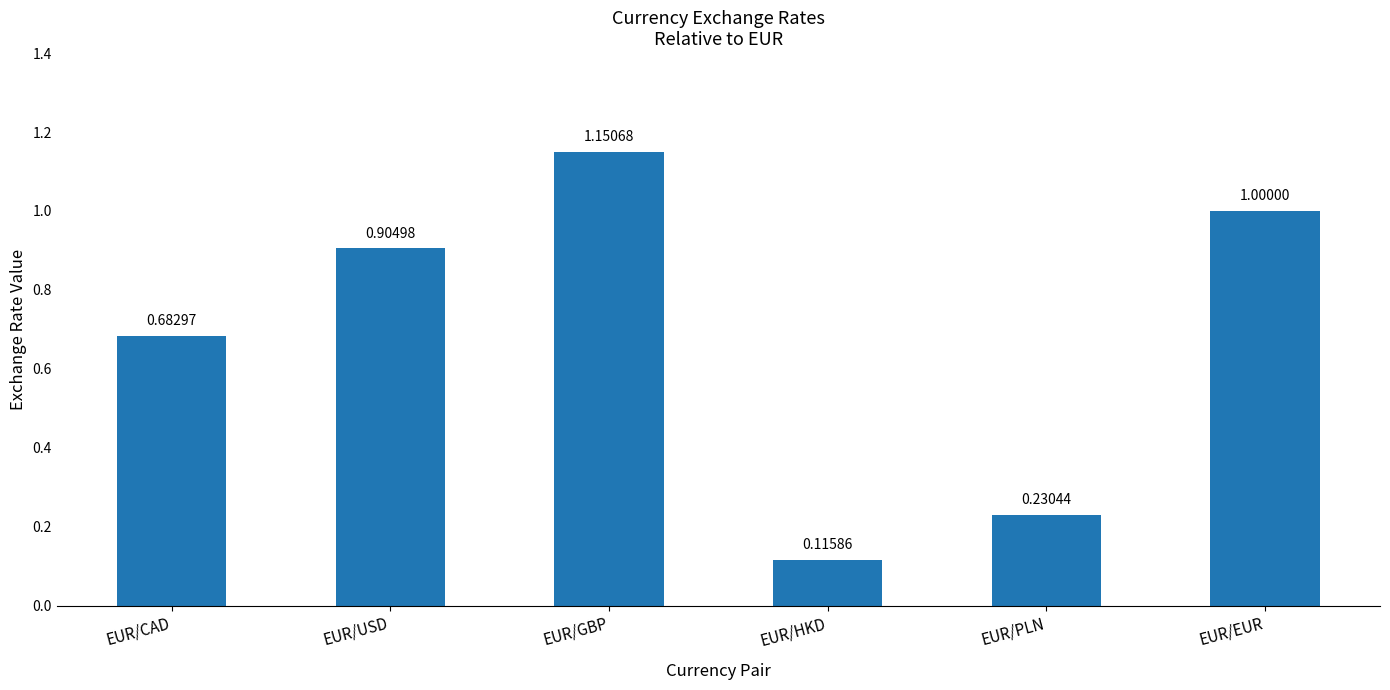

Does the chart contain stacked bars?

No